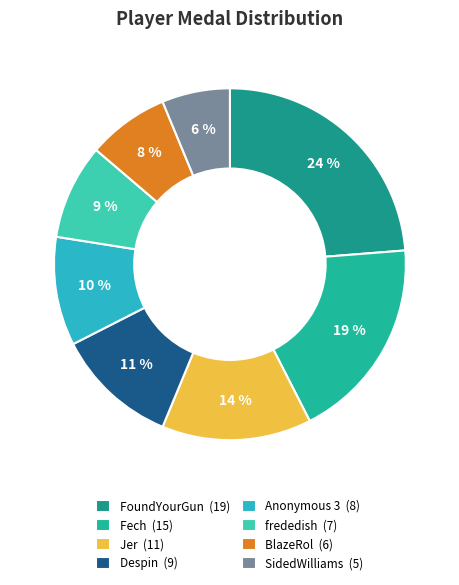

How many slices are in this pie chart?

8